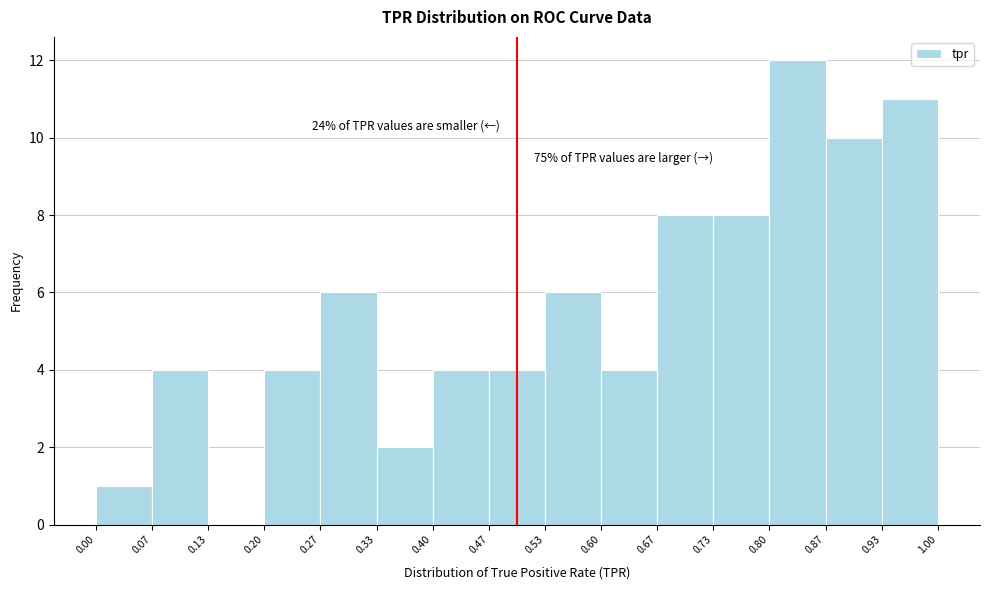

Which range on the x-axis has the tallest bar?

0.80 to 0.87